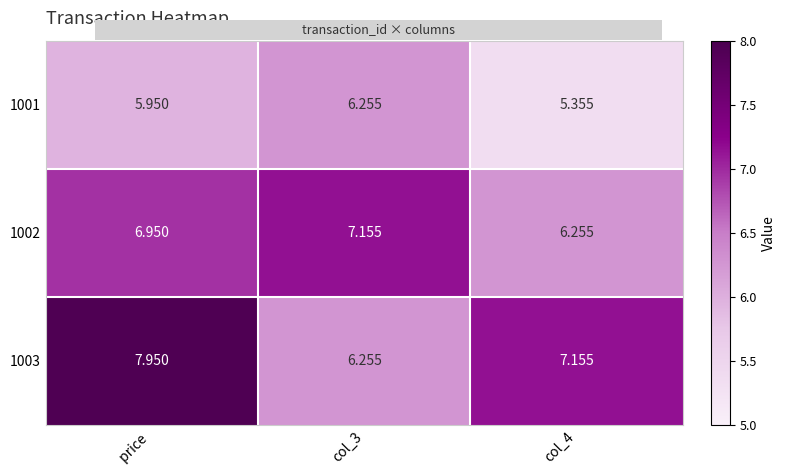

List the series in order of their peak value, highest first.

1003, 1002, 1001